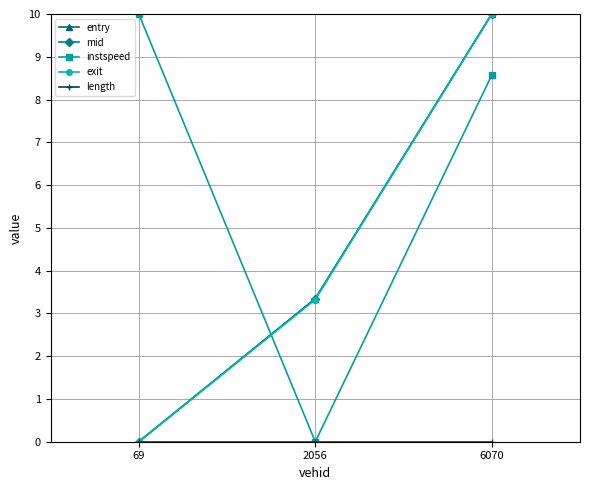

How many data points in mid are less than 3?

1